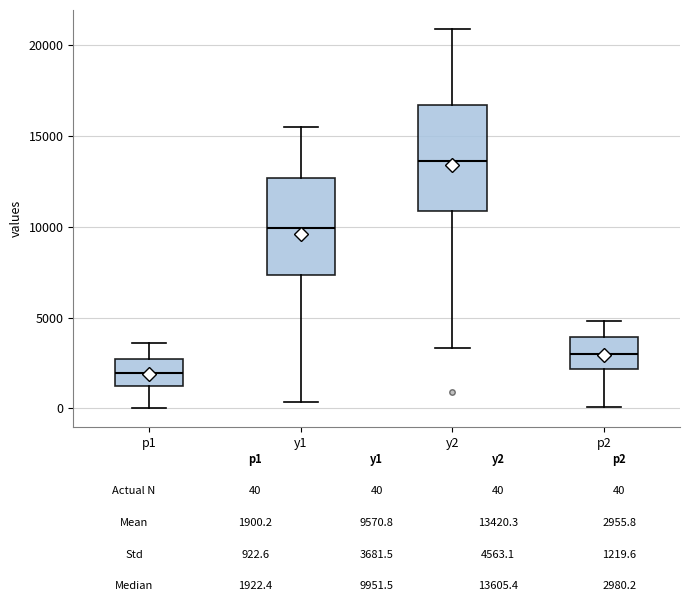

Which box's median line is the lowest?

p1